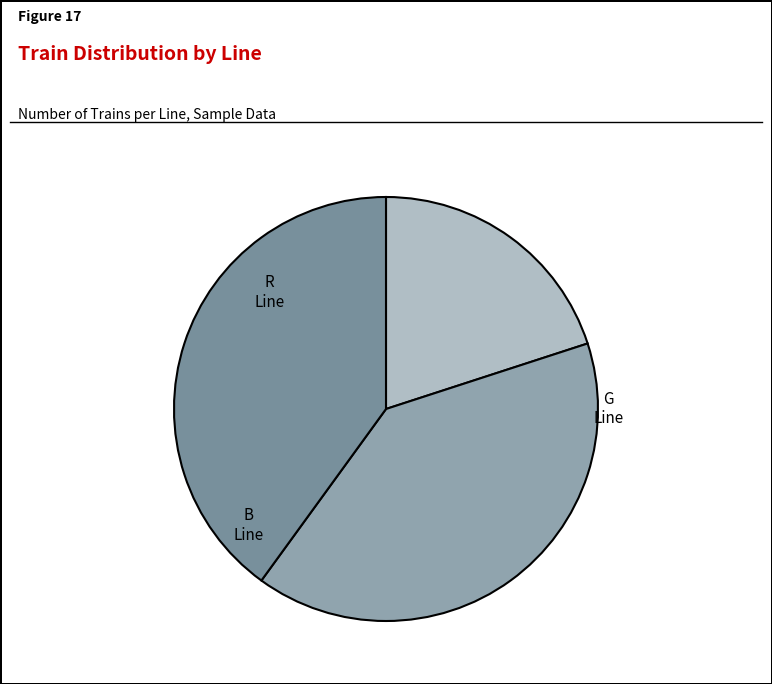

Is the sum of R and B greater than half?

Yes